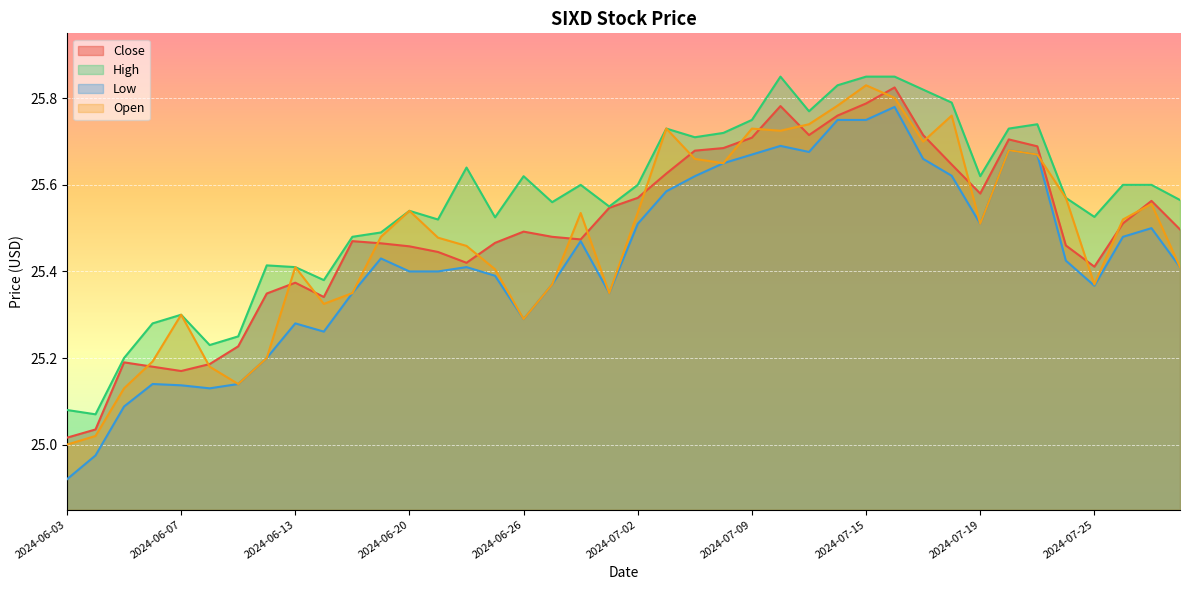

List the labels in order of Low value, smallest first.

2024-06-03, 2024-06-04, 2024-06-05, 2024-06-10, 2024-06-07, 2024-06-06, 2024-06-11, 2024-06-12, 2024-06-14, 2024-06-13, 2024-06-26, 2024-06-17, 2024-07-01, 2024-07-25, 2024-06-27, 2024-06-25, 2024-06-20, 2024-06-21, 2024-06-24, 2024-07-30, 2024-07-24, 2024-06-18, 2024-06-28, 2024-07-26, 2024-07-29, 2024-07-02, 2024-07-19, 2024-07-03, 2024-07-05, 2024-07-18, 2024-07-08, 2024-07-17, 2024-07-09, 2024-07-23, 2024-07-11, 2024-07-22, 2024-07-10, 2024-07-12, 2024-07-15, 2024-07-16